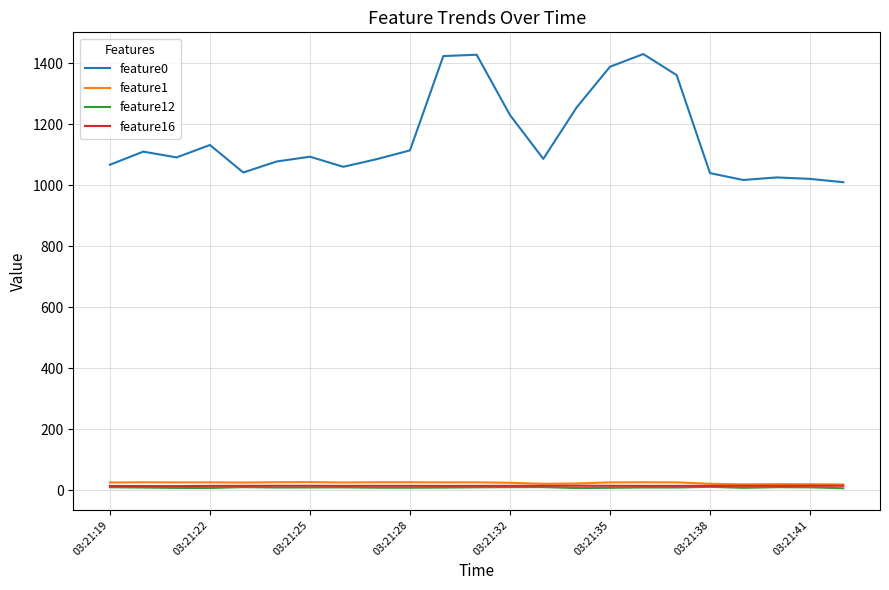

Which series has the widest spread of values?

feature0